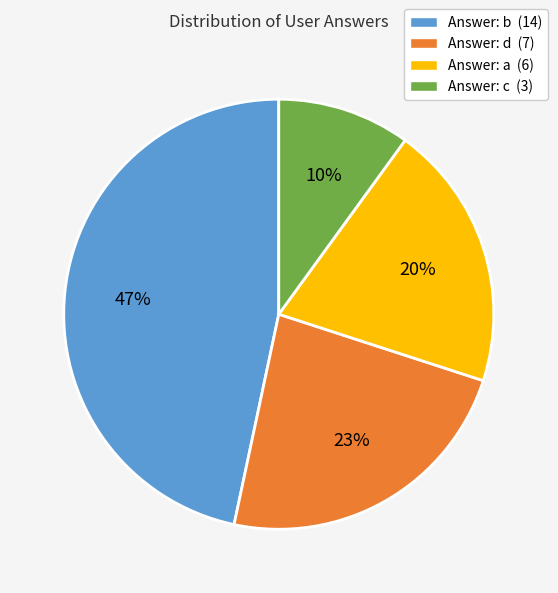

What is the largest slice in the pie chart?

Answer: b (14)